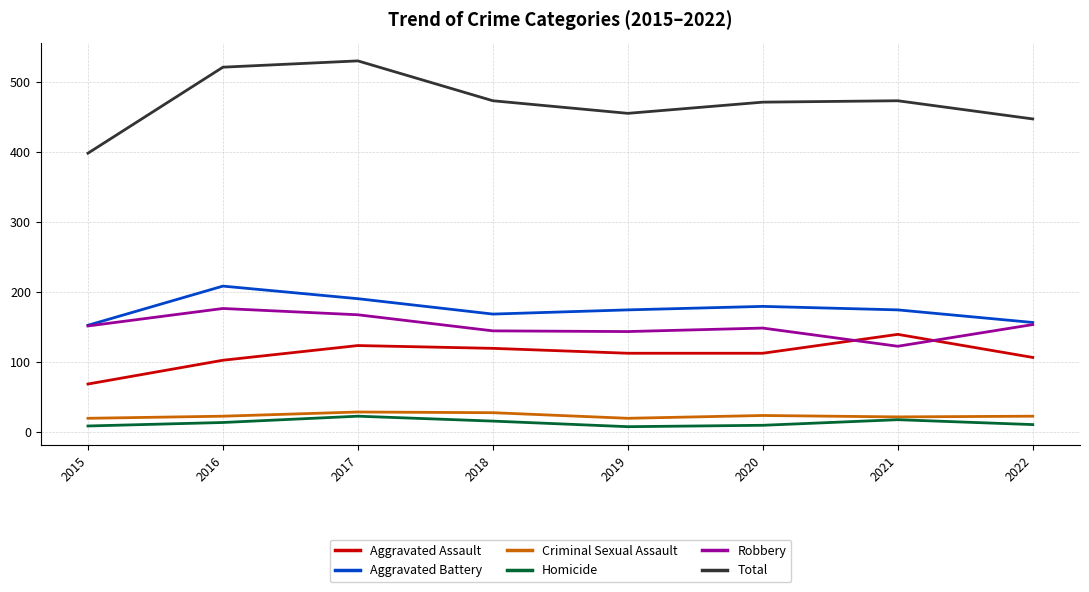

At which category does Aggravated Battery reach its first local valley?

2018